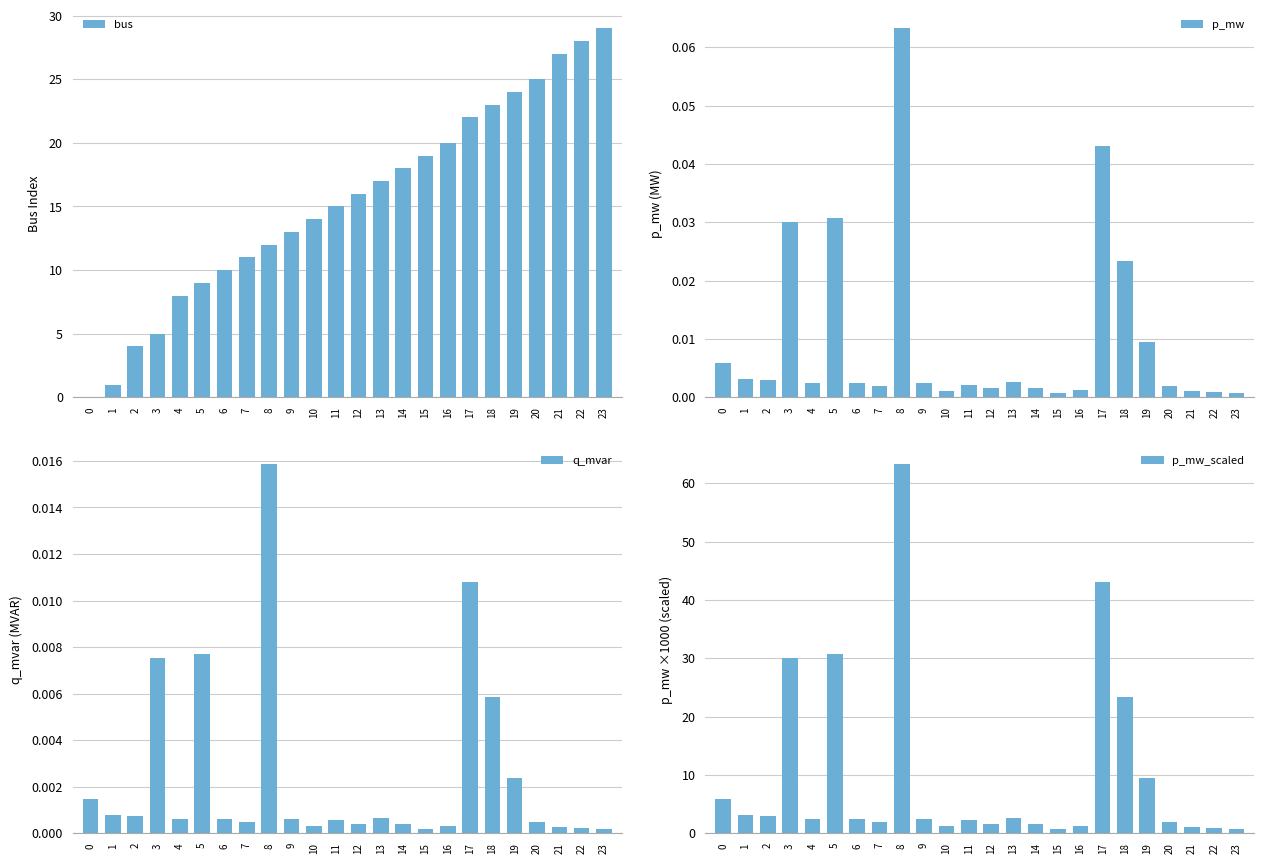

Reading left to right, list all the values displayed in this chart.

bus: 0.0	1.0	4.0	5.0	8.0	9.0	10.0	11.0	12.0	13.0	14.0	15.0	16.0	17.0	18.0	19.0	20.0	22.0	23.0	24.0	25.0	27.0	28.0	29.0
p_mw: 0.0	0.0	0.0	0.0	0.0	0.0	0.0	0.0	0.1	0.0	0.0	0.0	0.0	0.0	0.0	0.0	0.0	0.0	0.0	0.0	0.0	0.0	0.0	0.0
q_mvar: 0.0	0.0	0.0	0.0	0.0	0.0	0.0	0.0	0.0	0.0	0.0	0.0	0.0	0.0	0.0	0.0	0.0	0.0	0.0	0.0	0.0	0.0	0.0	0.0
p_mw_scaled: 5.9	3.2	2.9	30.0	2.4	30.8	2.4	1.9	63.3	2.5	1.2	2.2	1.6	2.6	1.6	0.7	1.3	43.1	23.4	9.5	1.9	1.1	0.9	0.7